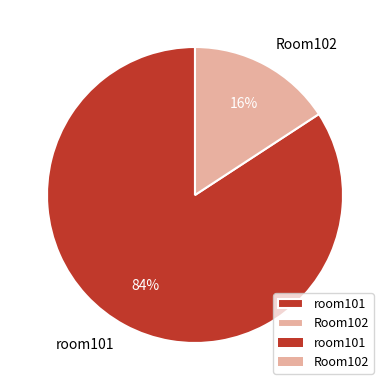

Is it true that room101 is 84% of the pie?

True